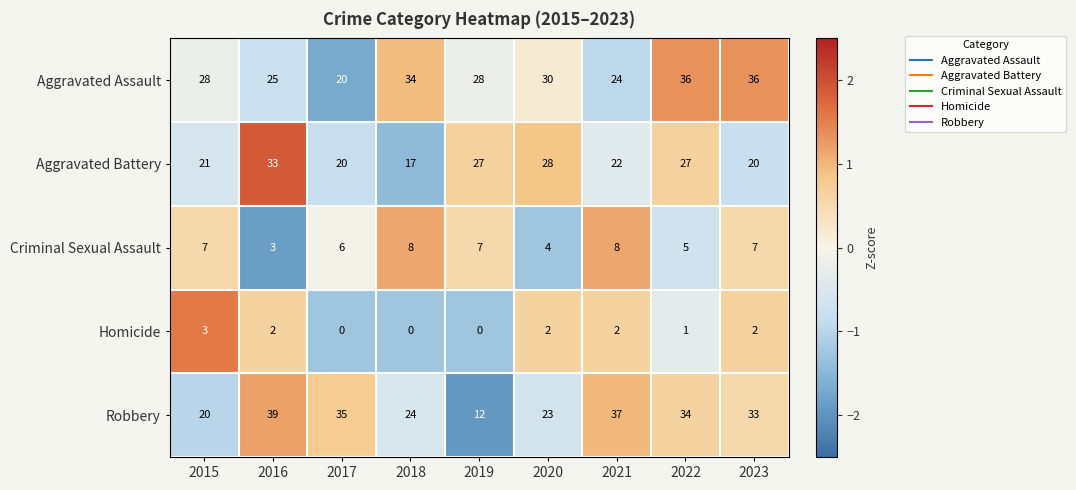

At which category is the sum across all series the highest?

2022